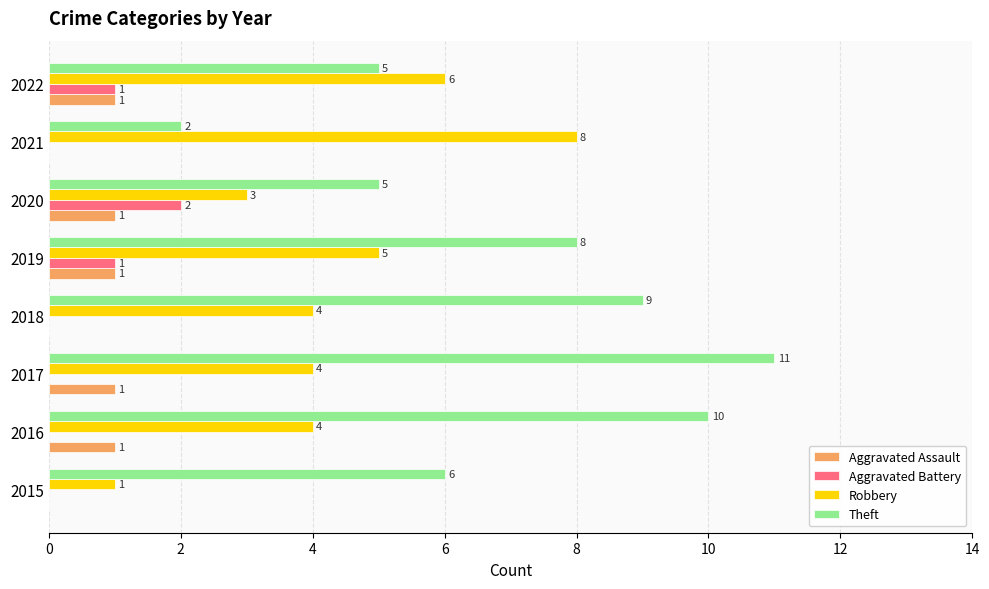

Which series has the largest total across all categories?

Theft